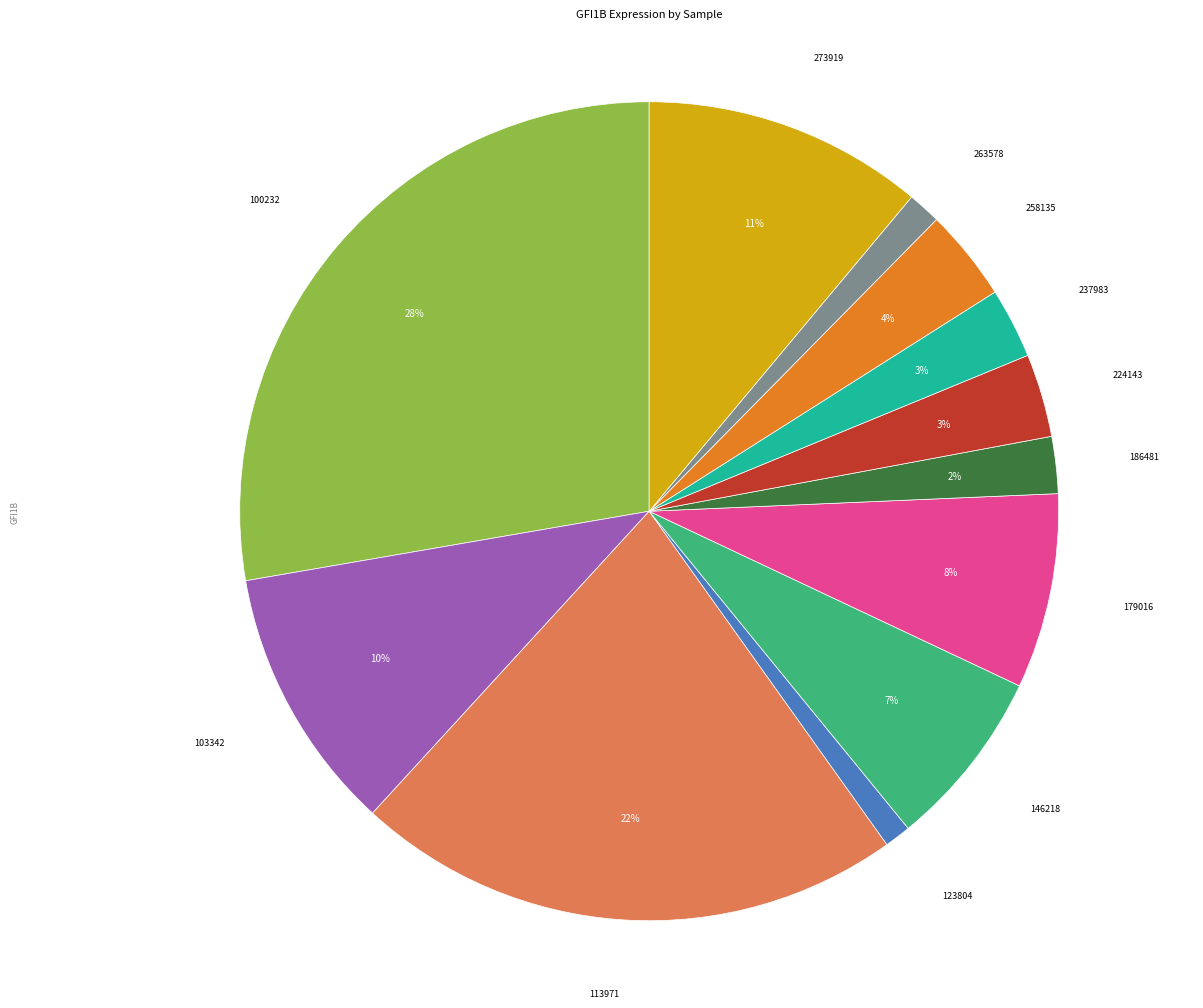

To the nearest percent, what portion does 113971 represent?

22%